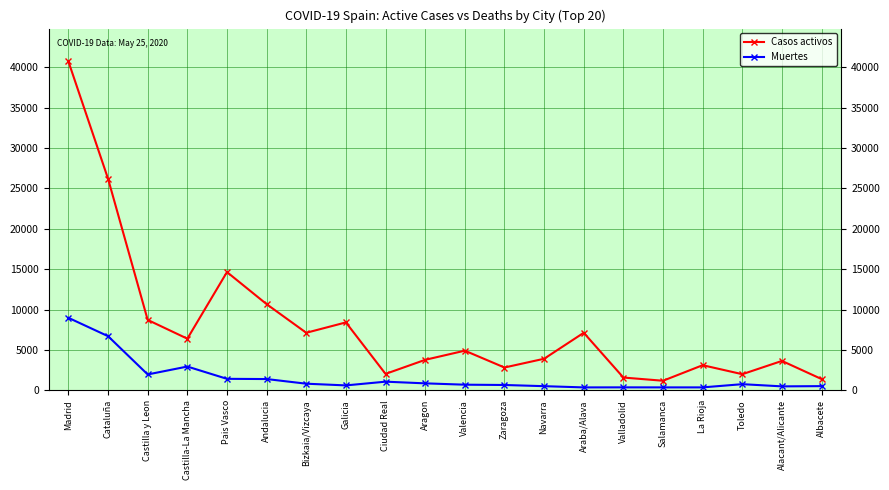

What position from the right is Alacant/Alicante?

2